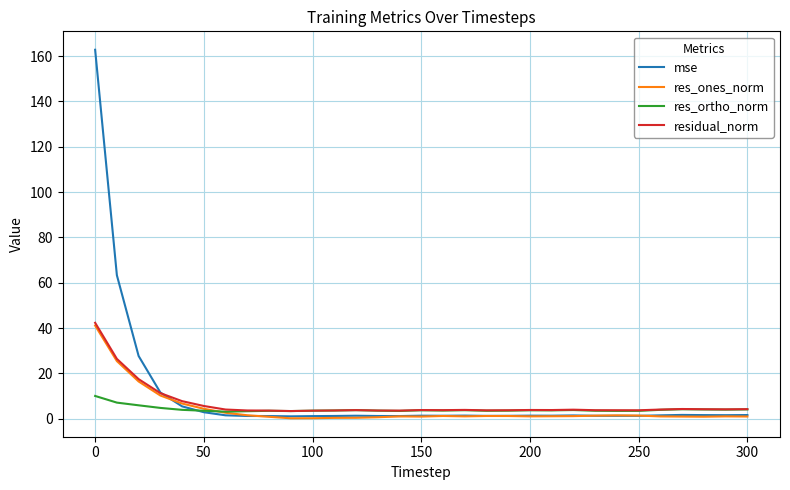

Which series has the largest range (max minus min)?

mse